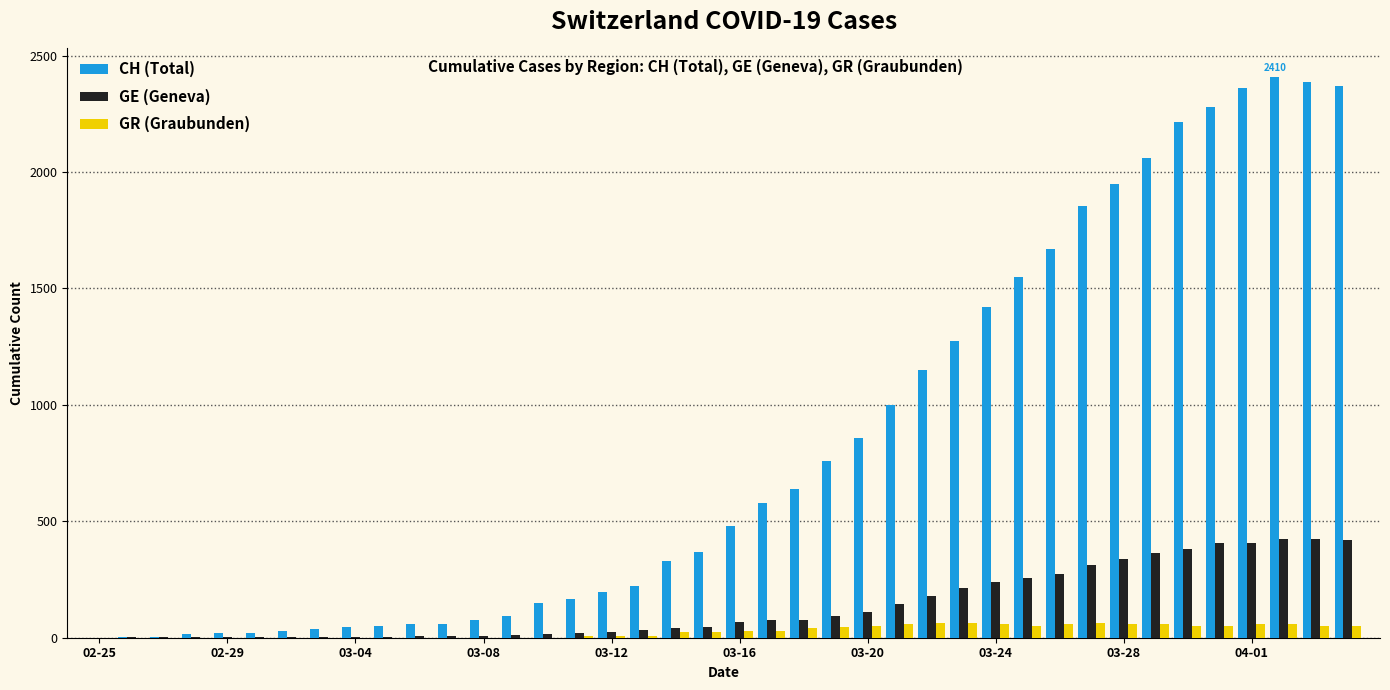

What is the sum of all CH (Total) values?

33207